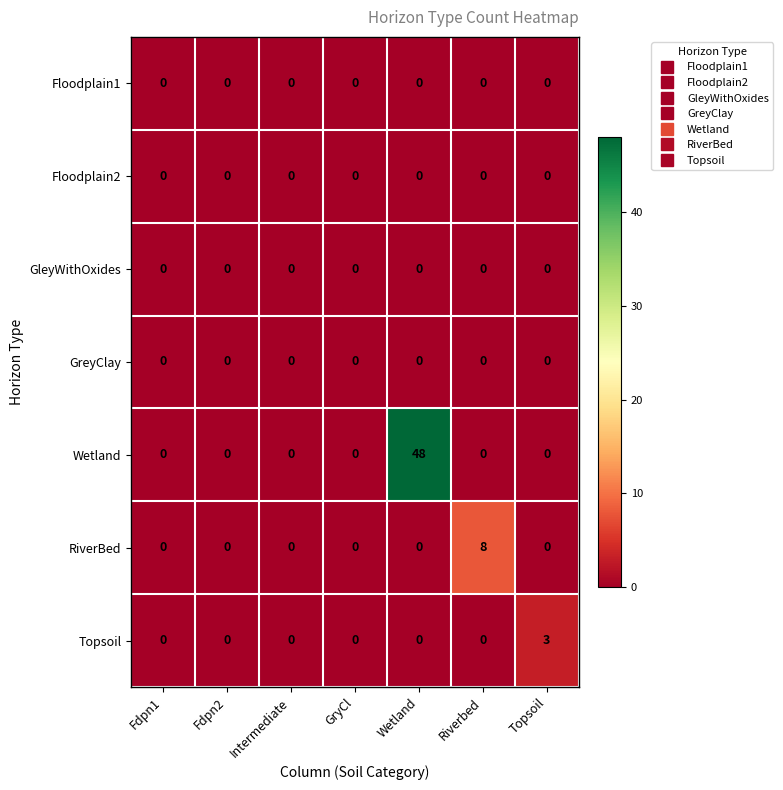

Is it true that GleyWithOxides equals 0 at Fdpn2?

True